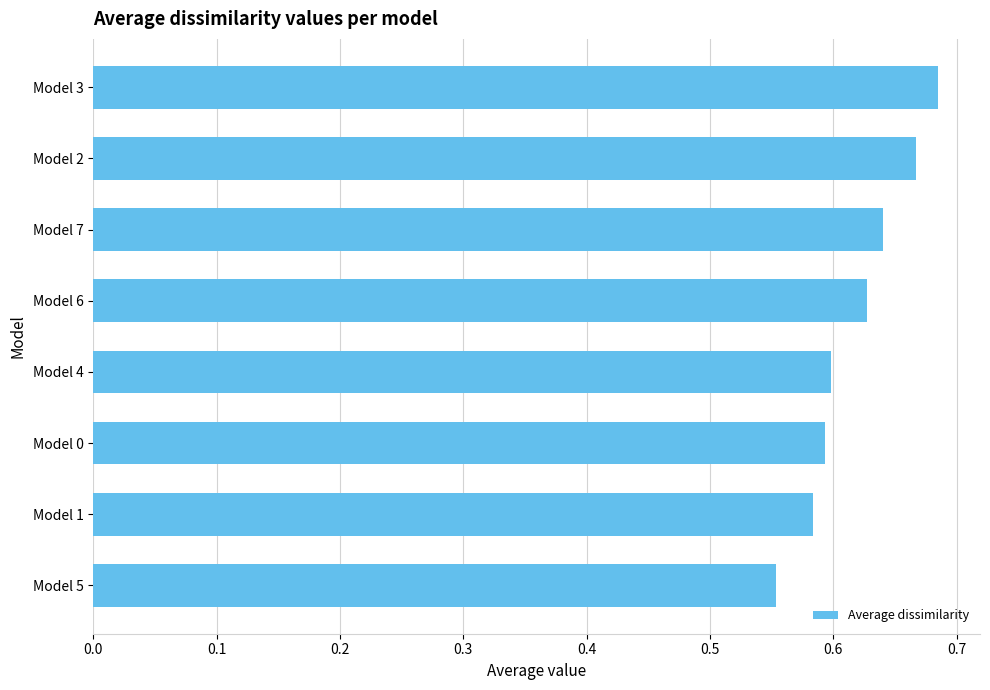

Which category has the lowest value across all series?

Model 5